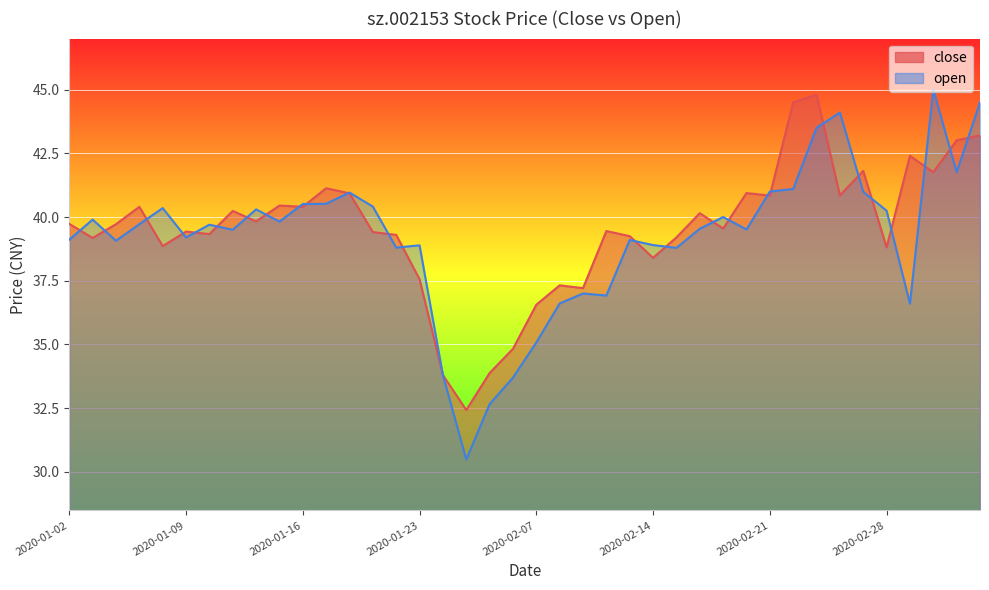

Which series has the largest range (max minus min)?

open